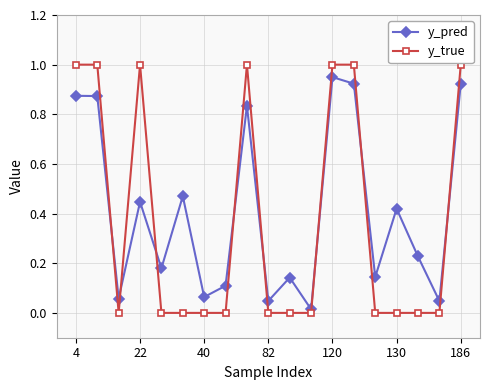

List the series in order of their peak value, lowest first.

y_pred, y_true